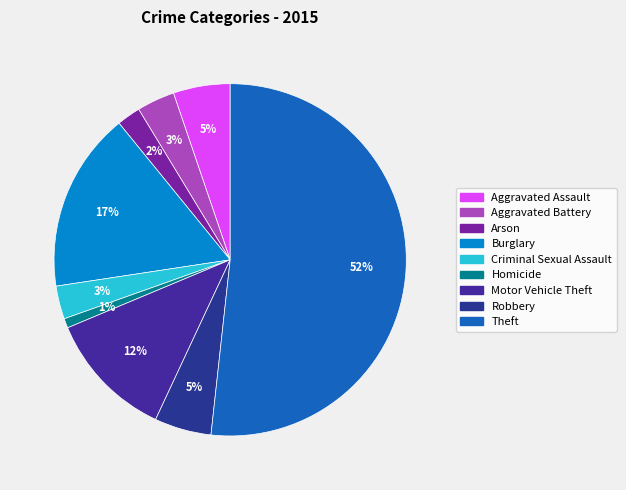

The Criminal Sexual Assault slice represents 3% of the pie. True or false?

True